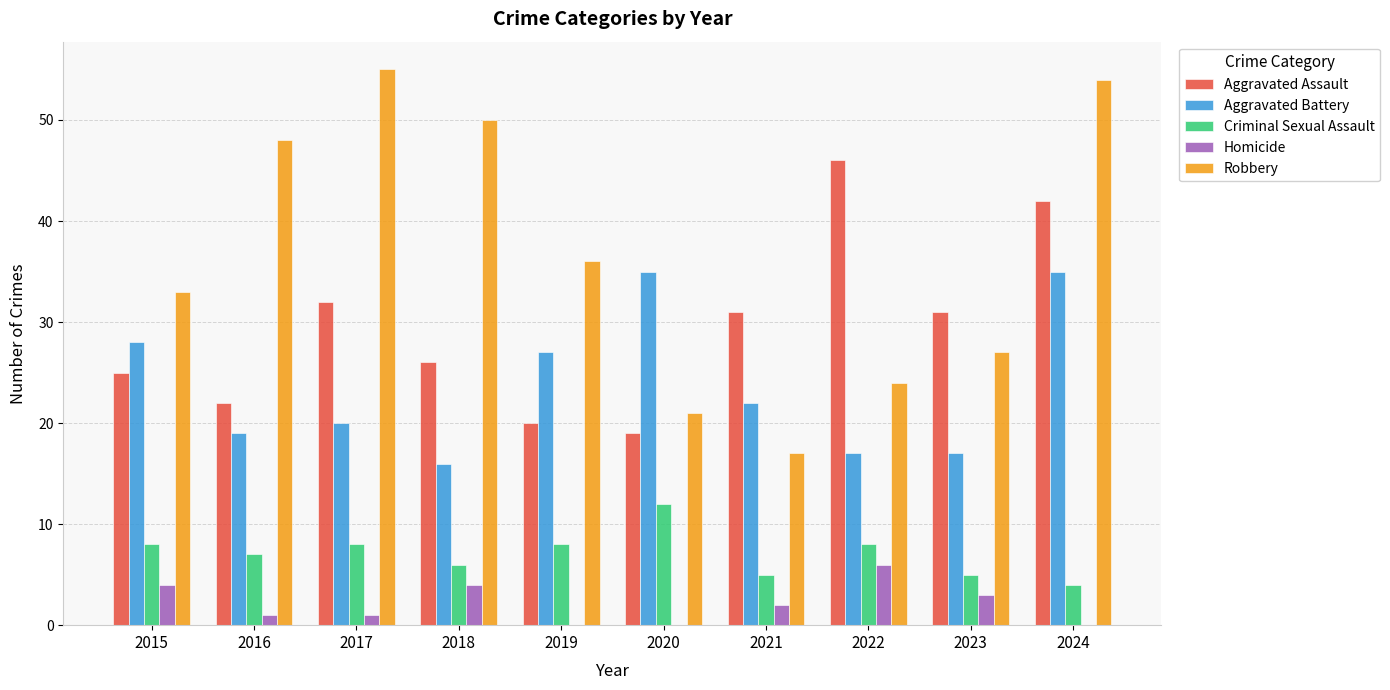

Reading left to right, what are all the values shown in this chart?

Aggravated Assault: 2015=25	2016=22	2017=32	2018=26	2019=20	2020=19	2021=31	2022=46	2023=31	2024=42
Aggravated Battery: 2015=28	2016=19	2017=20	2018=16	2019=27	2020=35	2021=22	2022=17	2023=17	2024=35
Criminal Sexual Assault: 2015=8	2016=7	2017=8	2018=6	2019=8	2020=12	2021=5	2022=8	2023=5	2024=4
Homicide: 2015=4	2016=1	2017=1	2018=4	2019=0	2020=0	2021=2	2022=6	2023=3	2024=0
Robbery: 2015=33	2016=48	2017=55	2018=50	2019=36	2020=21	2021=17	2022=24	2023=27	2024=54